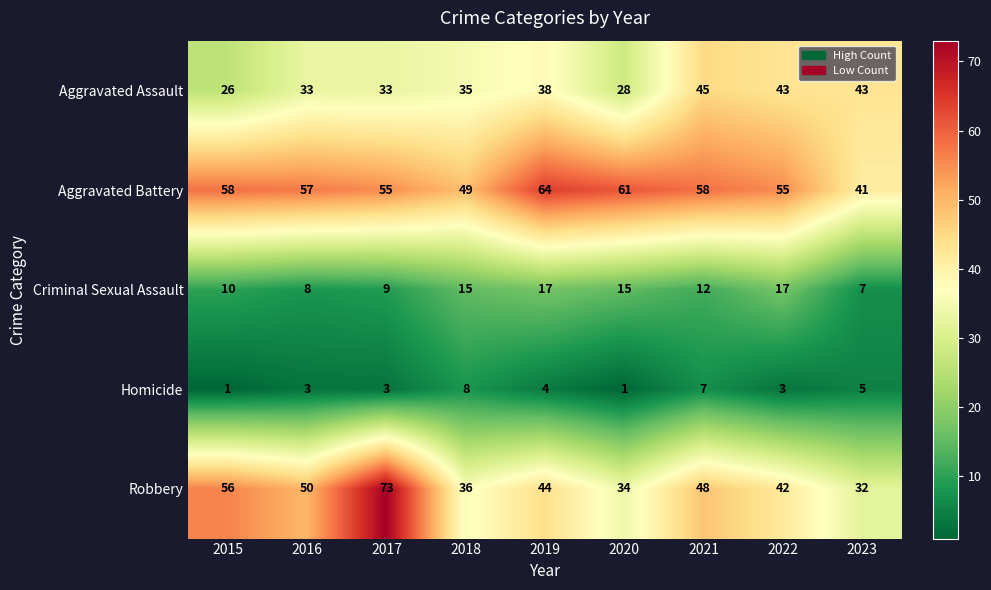

What is the sum of all Aggravated Battery values?

498